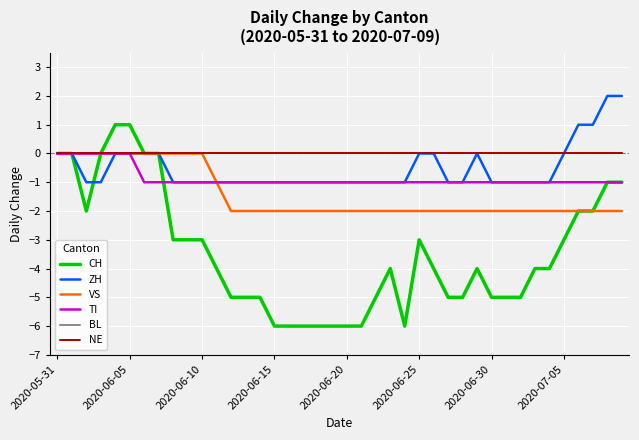

What is the sum of all TI values?

-34